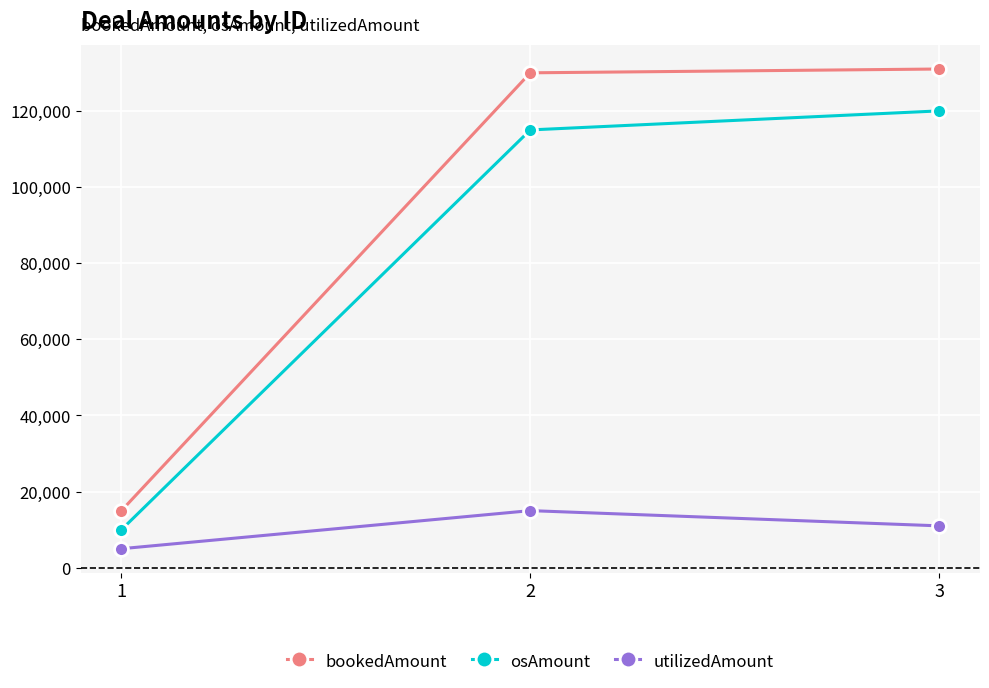

What is the difference between the highest and lowest values at 1?

10000